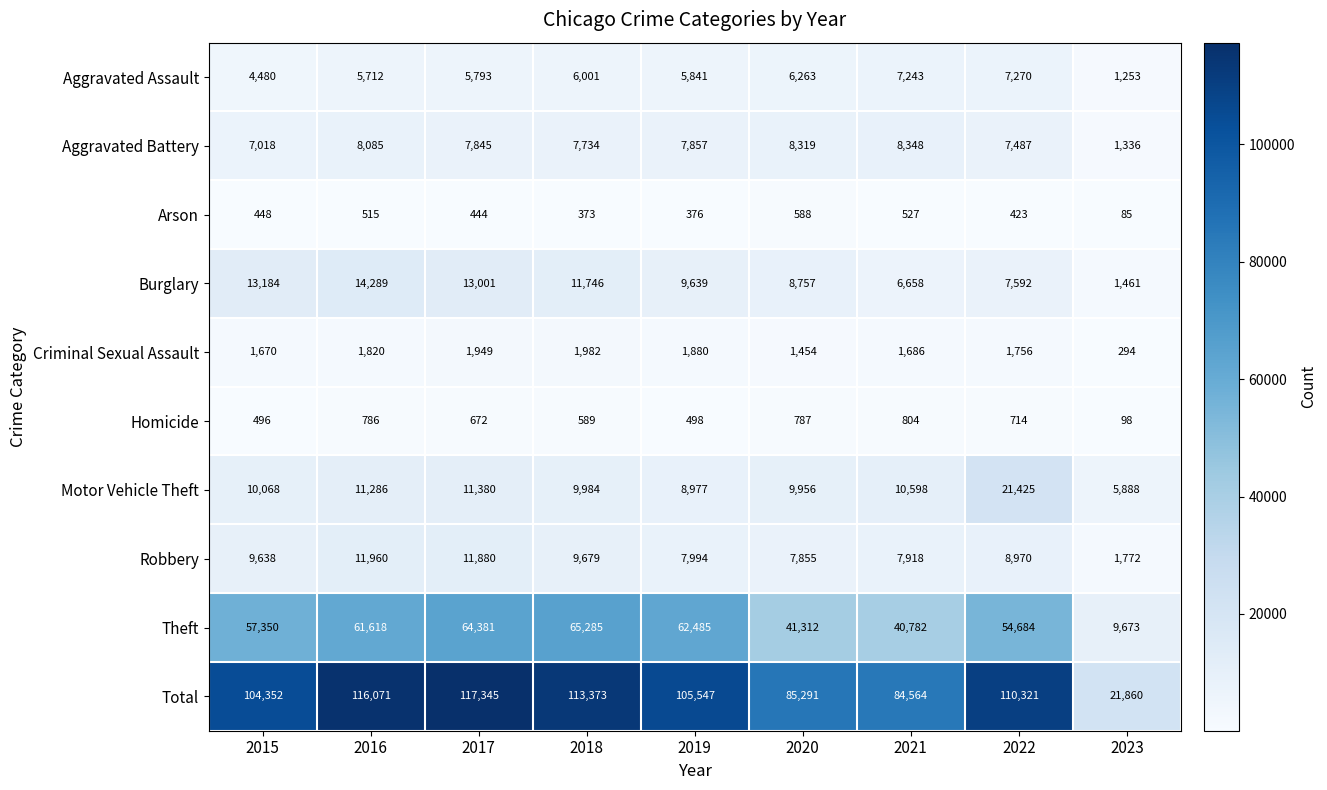

At how many categories does at least one series exceed 4392?

9